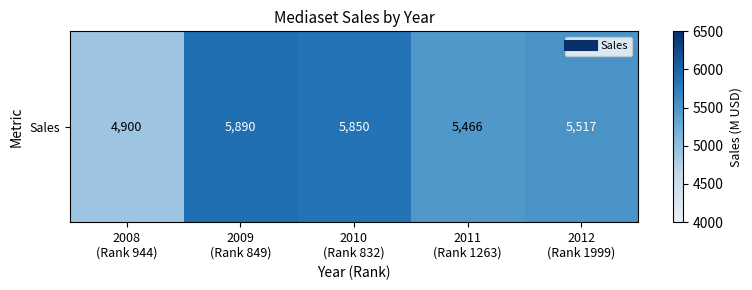

What is the difference between the values at 2012
(Rank 1999) and 2008
(Rank 944)?

617